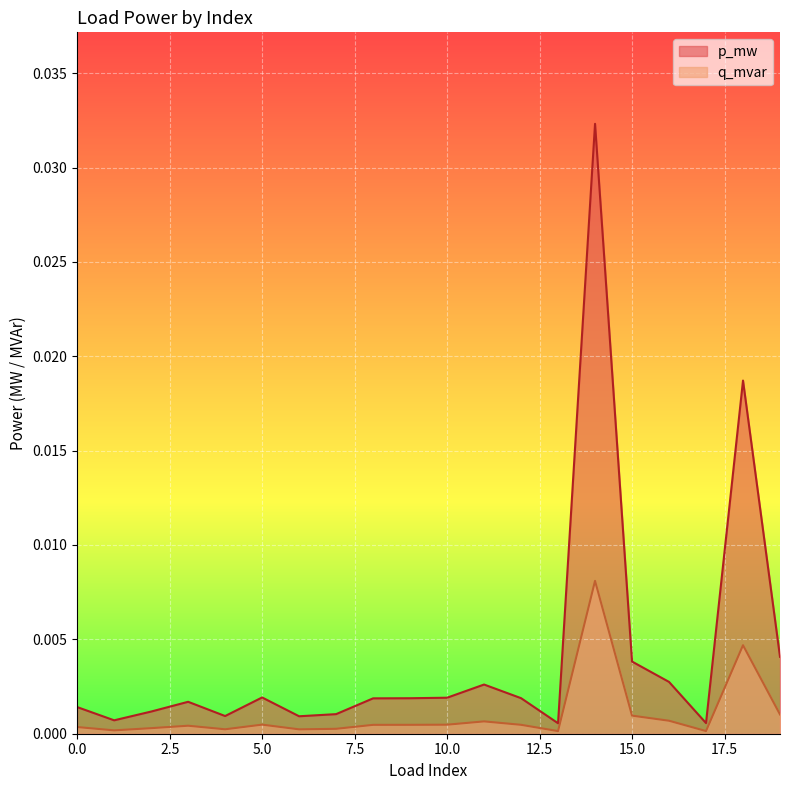

At which category does p_mw reach its first local valley?

1